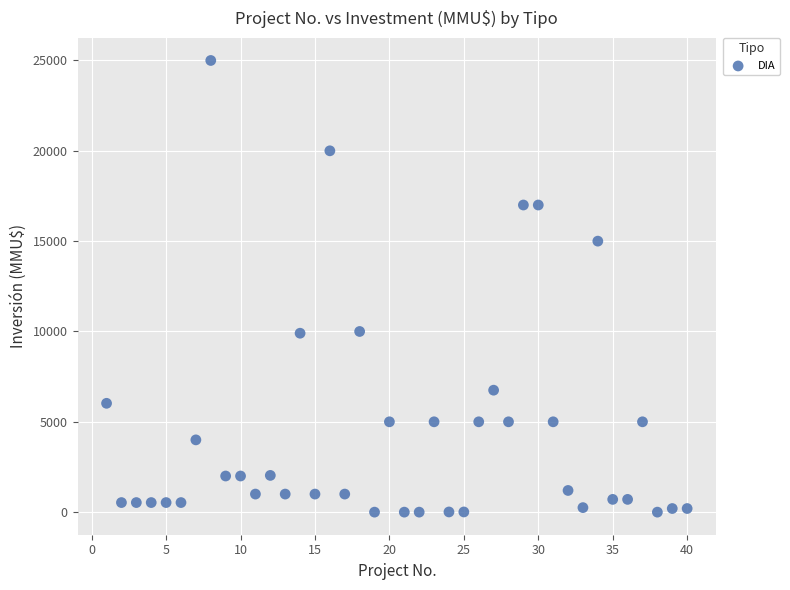

What is the range of Y values (max minus min)?

25000